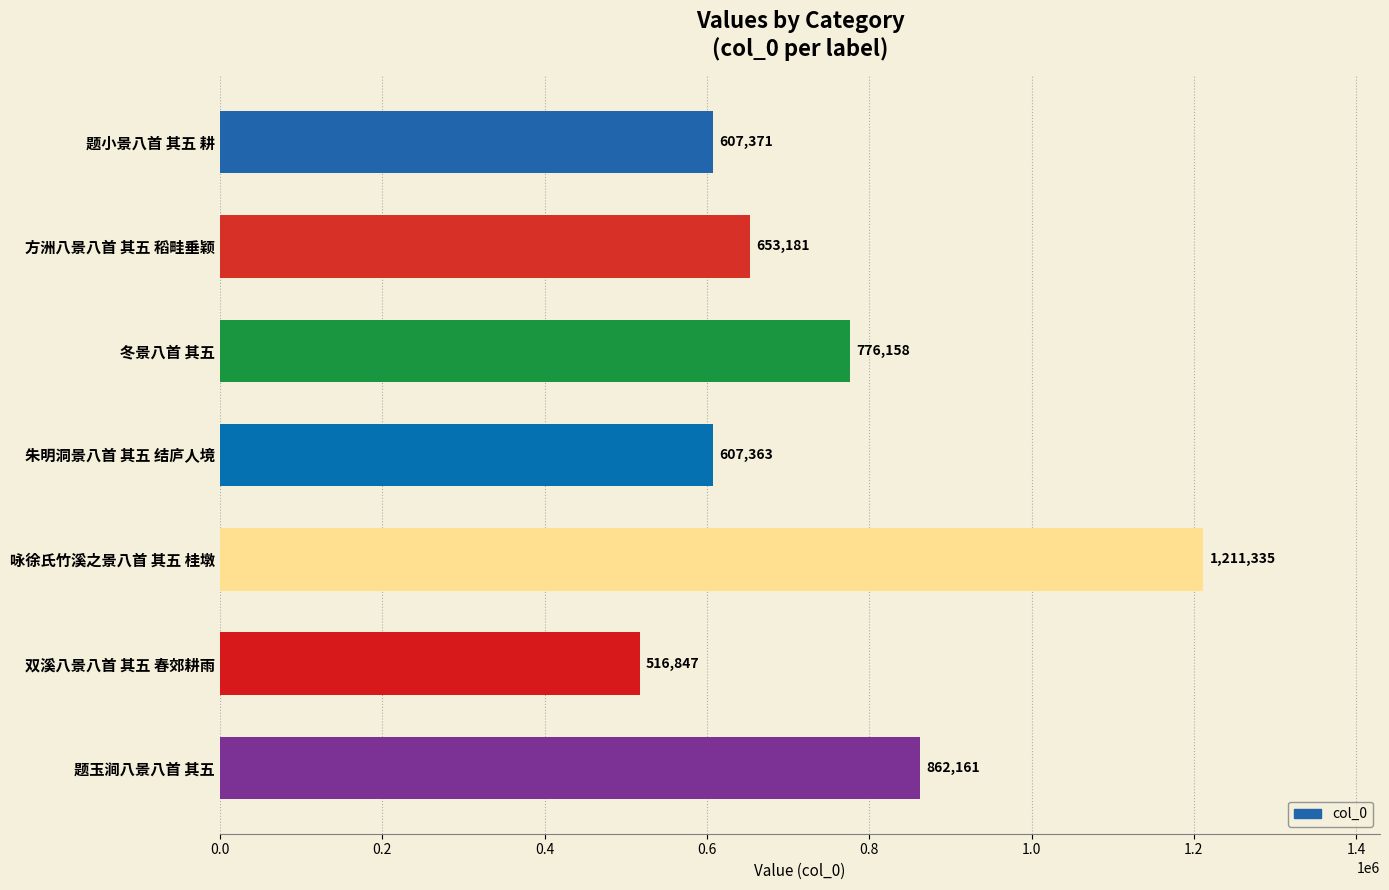

What is the difference between the maximum and minimum values?

694488